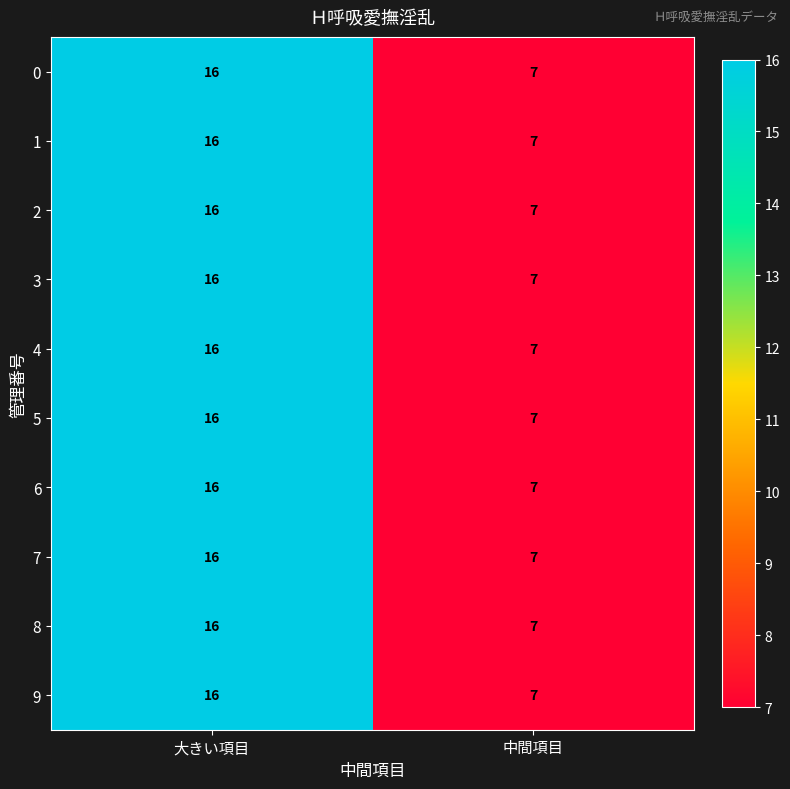

What is the difference between the maximum and minimum values in the 1 series?

9